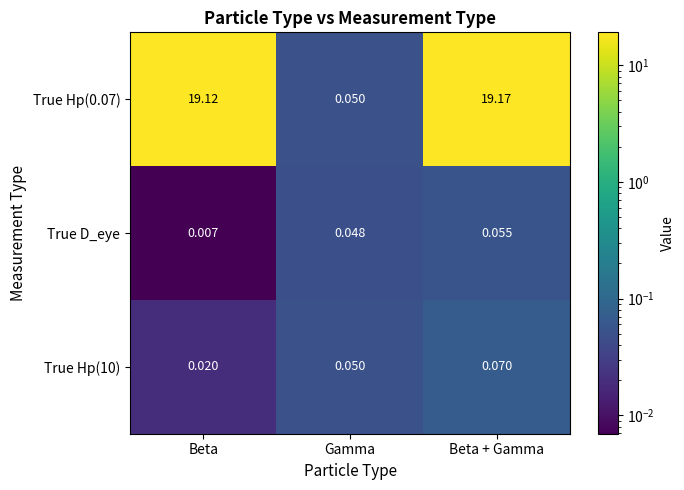

List the labels in order of True D_eye value, largest first.

Beta + Gamma, Gamma, Beta